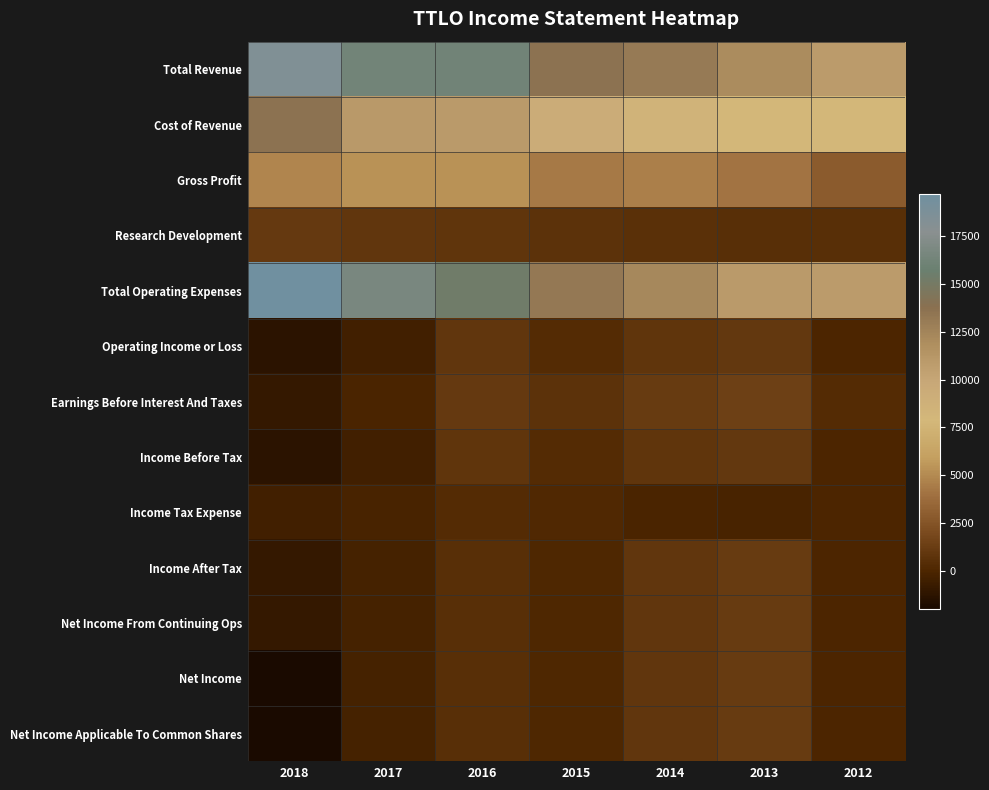

Reading right to left, transcribe all the data shown in this chart.

Total Revenue: 2012=10800	2013=12000	2014=13100	2015=13600	2016=16200	2017=16300	2018=18400
Cost of Revenue: 2012=7900	2013=7900	2014=8500	2015=9300	2016=10900	2017=11000	2018=13600
Gross Profit: 2012=2900	2013=4100	2014=4600	2015=4300	2016=5300	2017=5300	2018=4800
Research Development: 2012=500	2013=500	2014=600	2015=700	2016=800	2017=900	2018=1100
Total Operating Expenses: 2012=10800	2013=10900	2014=12300	2015=13200	2016=15300	2017=16700	2018=19700
Operating Income or Loss: 2012=0	2013=1000	2014=800	2015=300	2016=900	2017=-400	2018=-1300
Earnings Before Interest And Taxes: 2012=300	2013=1400	2014=1200	2015=700	2016=1100	2017=-100	2018=-900
Income Before Tax: 2012=0	2013=1000	2014=800	2015=300	2016=800	2017=-400	2018=-1300
Income Tax Expense: 2012=0	2013=-200	2014=-100	2015=200	2016=300	2017=-200	2018=-400
Income After Tax: 2012=0	2013=1200	2014=900	2015=100	2016=500	2017=-300	2018=-900
Net Income From Continuing Ops: 2012=0	2013=1200	2014=900	2015=100	2016=500	2017=-300	2018=-900
Net Income: 2012=0	2013=1200	2014=900	2015=100	2016=500	2017=-300	2018=-2000
Net Income Applicable To Common Shares: 2012=0	2013=1200	2014=900	2015=100	2016=500	2017=-300	2018=-2000